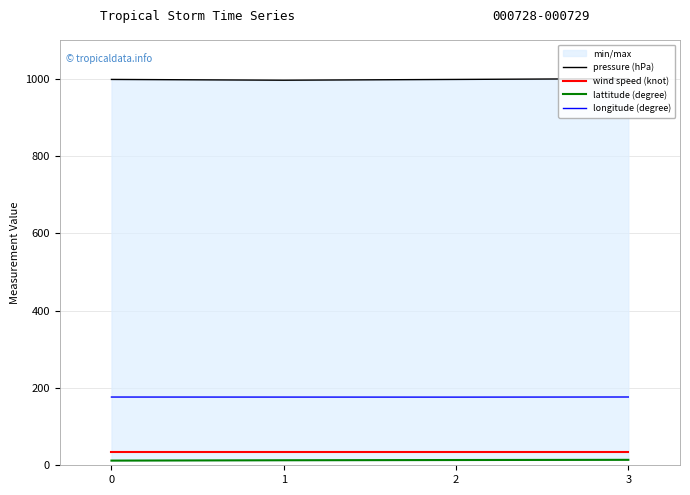

What is the sum of all longitude (degree) values?

705.8